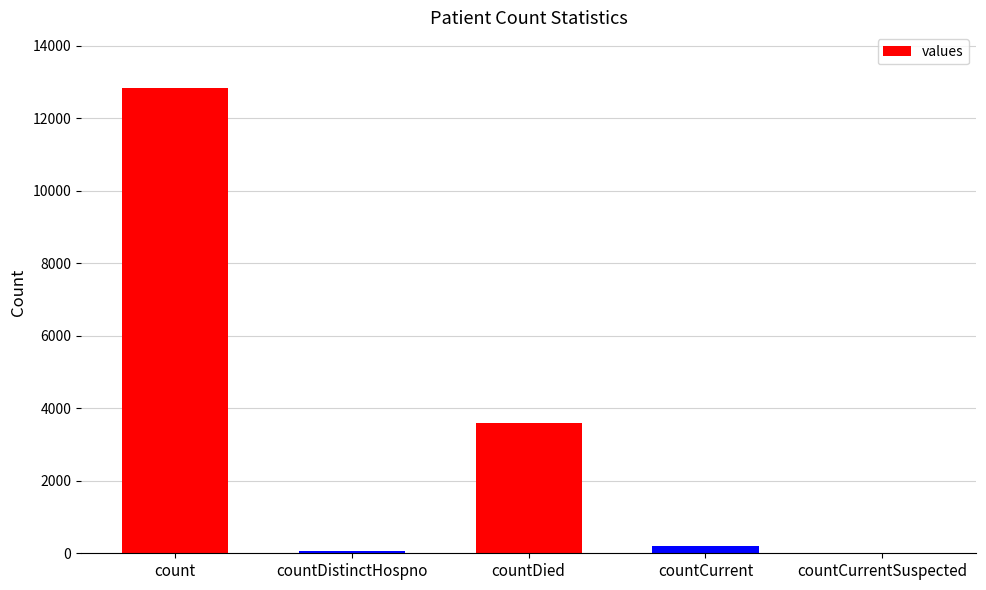

Reading left to right, extract all data points from this chart.

count=12825	countDistinctHospno=69	countDied=3583	countCurrent=192	countCurrentSuspected=0